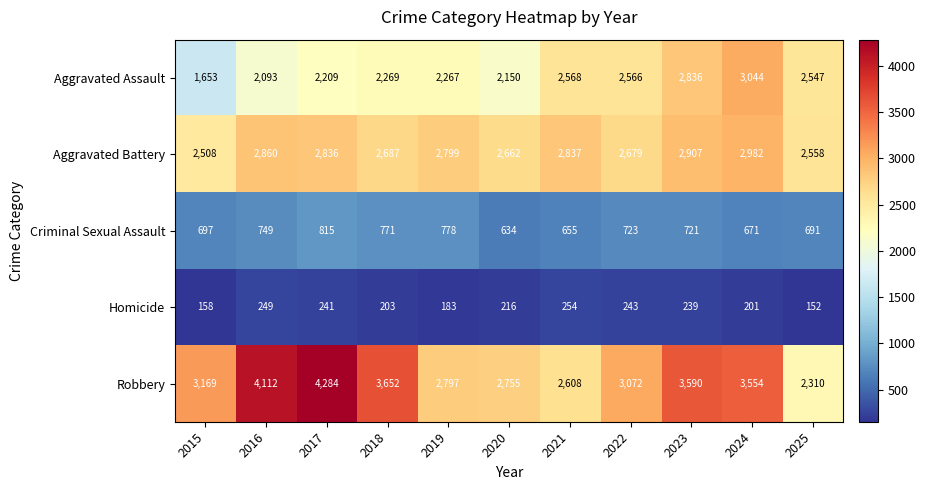

At which label is Criminal Sexual Assault closest to 724?

2022